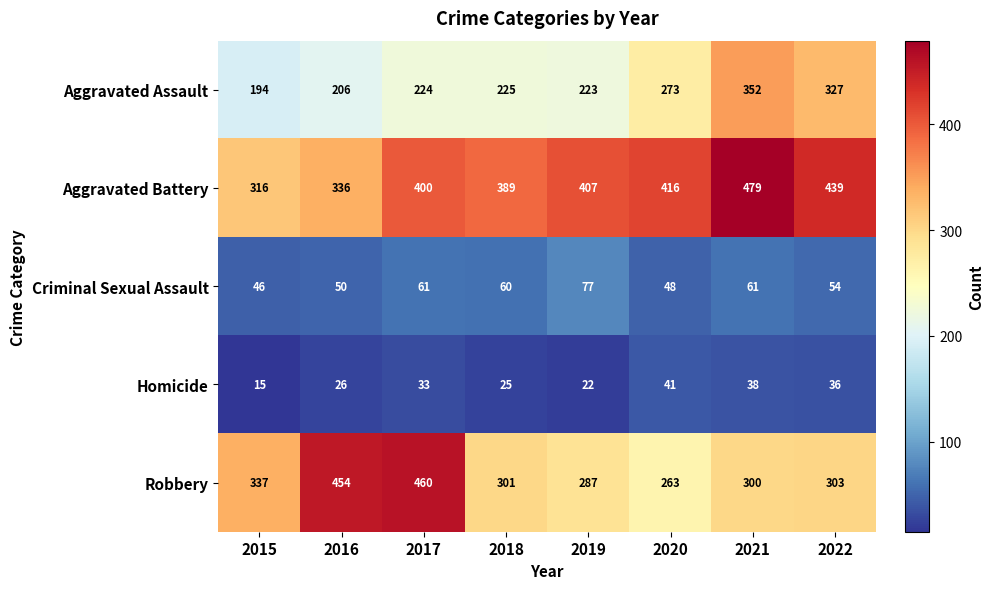

What is the approximate value of Robbery at 2022, to the nearest 10?

300